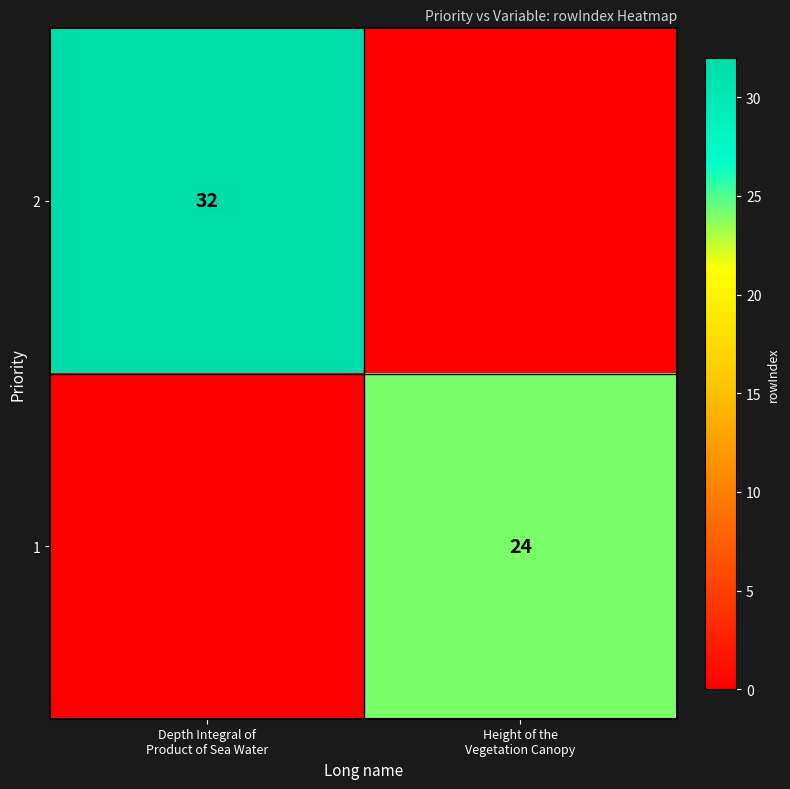

How many positive values does the 1 series have?

1